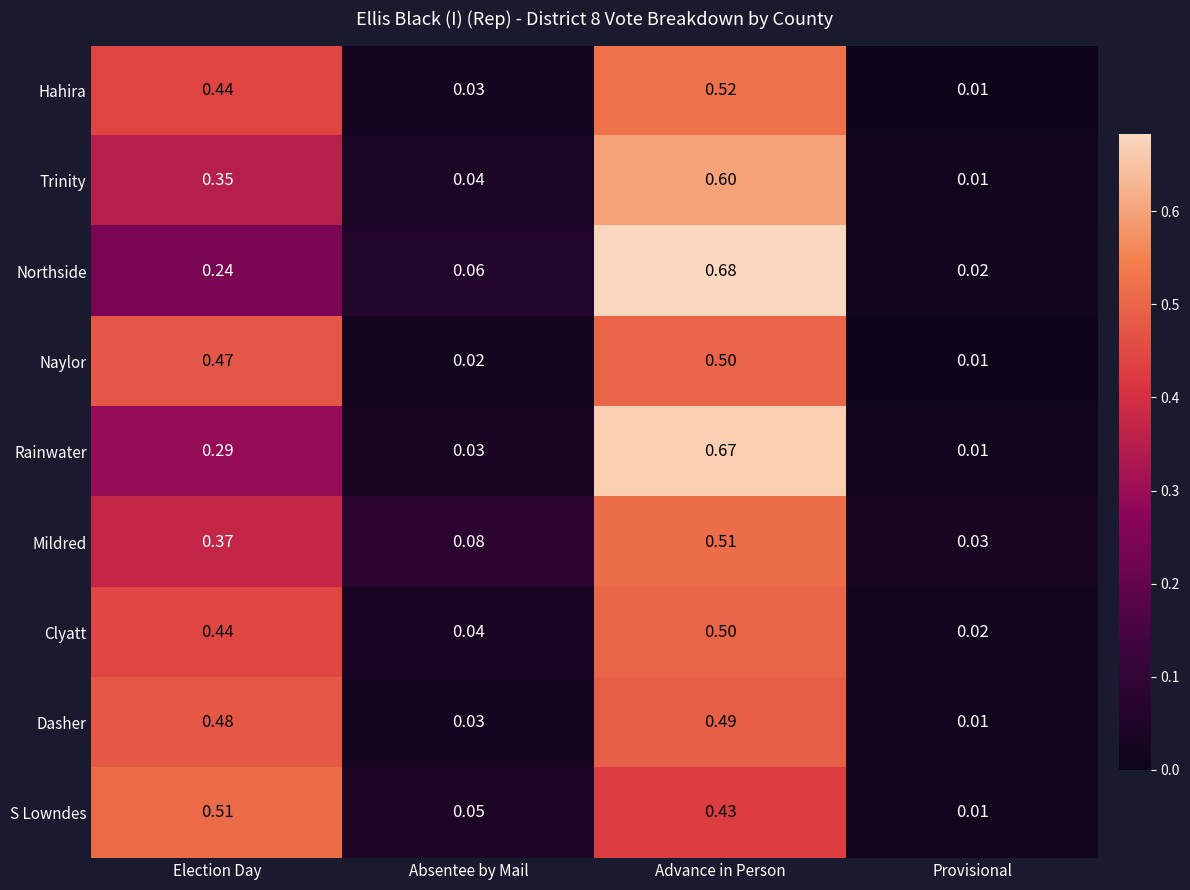

What is the total value across all series at Election Day?

3.6